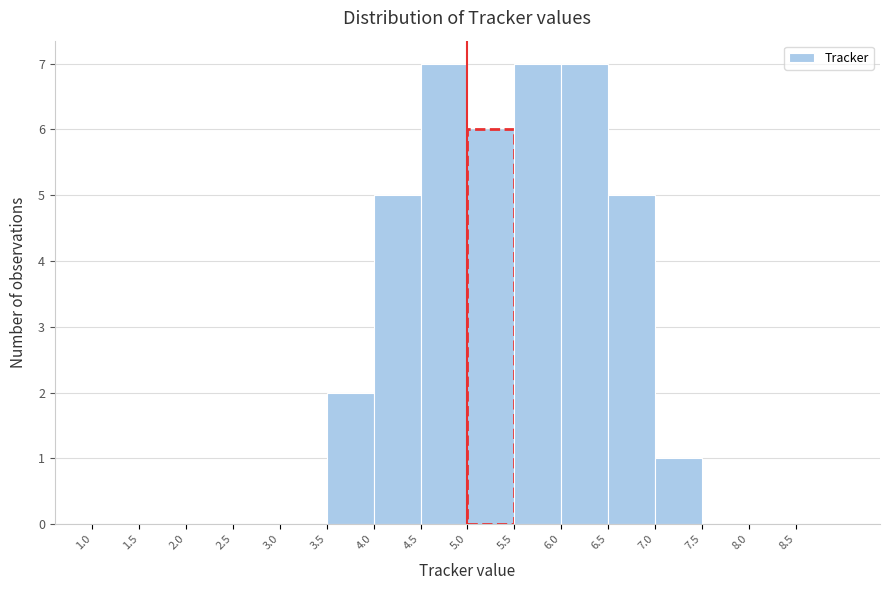

Reading left to right, list every bar in this chart as the range it spans on the x-axis followed by its height. The values are not printed on the chart, so give them approximately, as read against the axis.

1.0 to 1.5: 0
1.5 to 2.0: 0
2.0 to 2.5: 0
2.5 to 3.0: 0
3.0 to 3.5: 0
3.5 to 4.0: 2
4.0 to 4.5: 5
4.5 to 5.0: 7
5.0 to 5.5: 6
5.5 to 6.0: 7
6.0 to 6.5: 7
6.5 to 7.0: 5
7.0 to 7.5: 1
7.5 to 8.0: 0
8.0 to 8.5: 0
8.5 to 9.0: 0